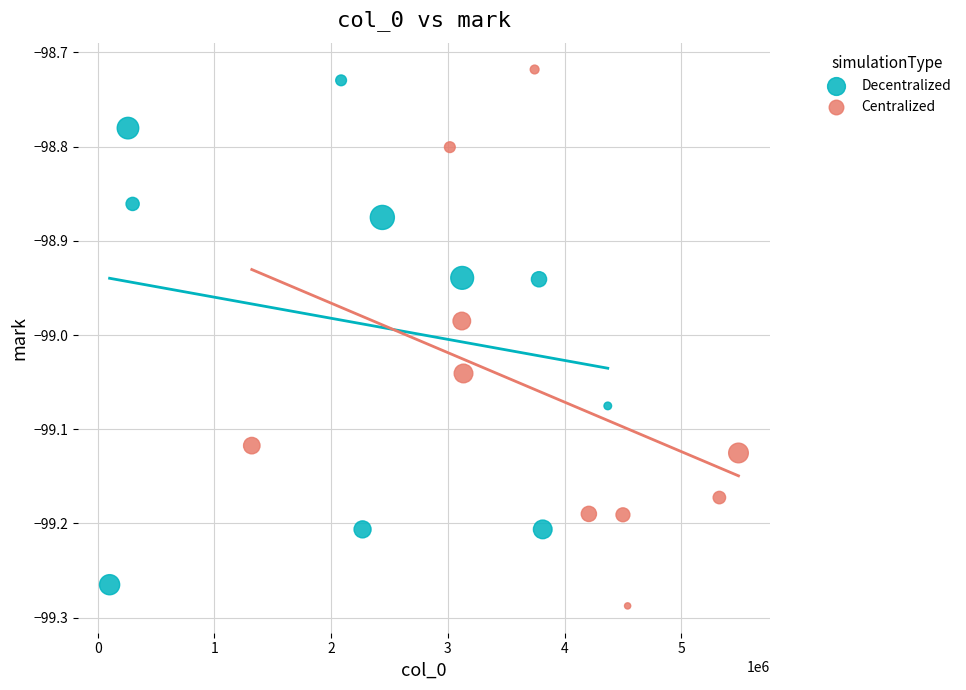

Which series has the largest Y range (max minus min)?

Centralized